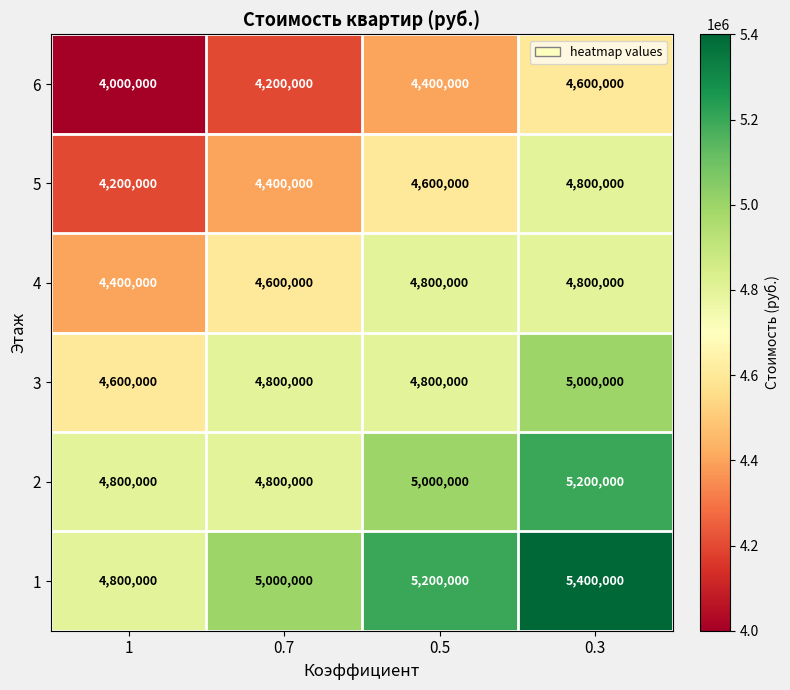

Read the 6 value at 0.5, to the nearest 50.

4400000